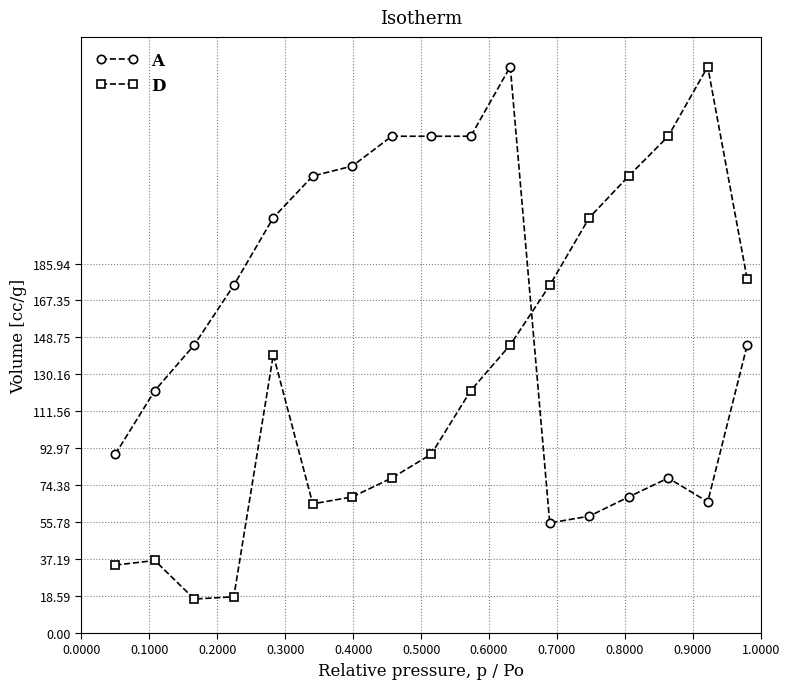

Which series has the largest total across all categories?

A